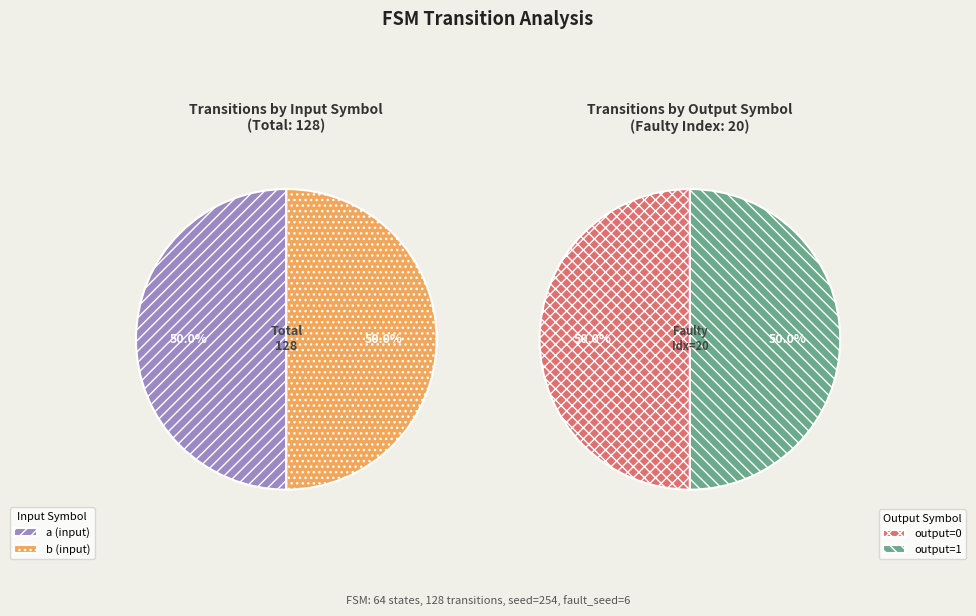

Which series changed the most between input_a and input_b?

output_0